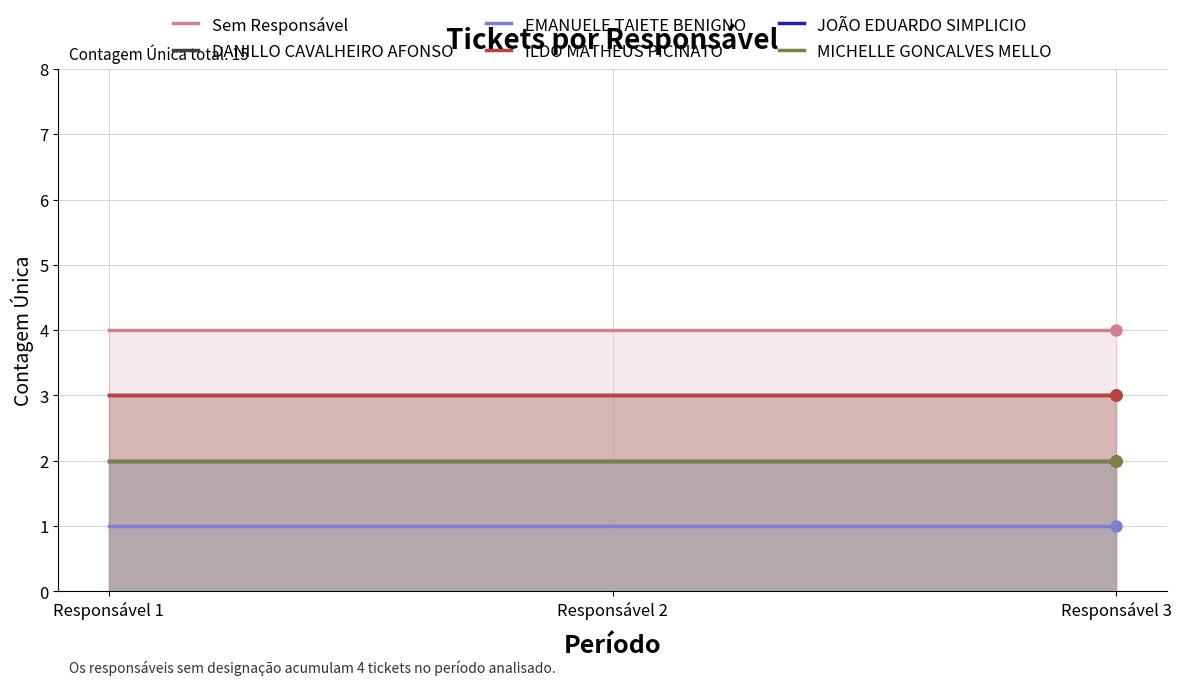

Is the value of ILDO MATHEUS PICINATO at Responsável 1 greater than the value of DANILLO CAVALHEIRO AFONSO at Responsável 1?

No